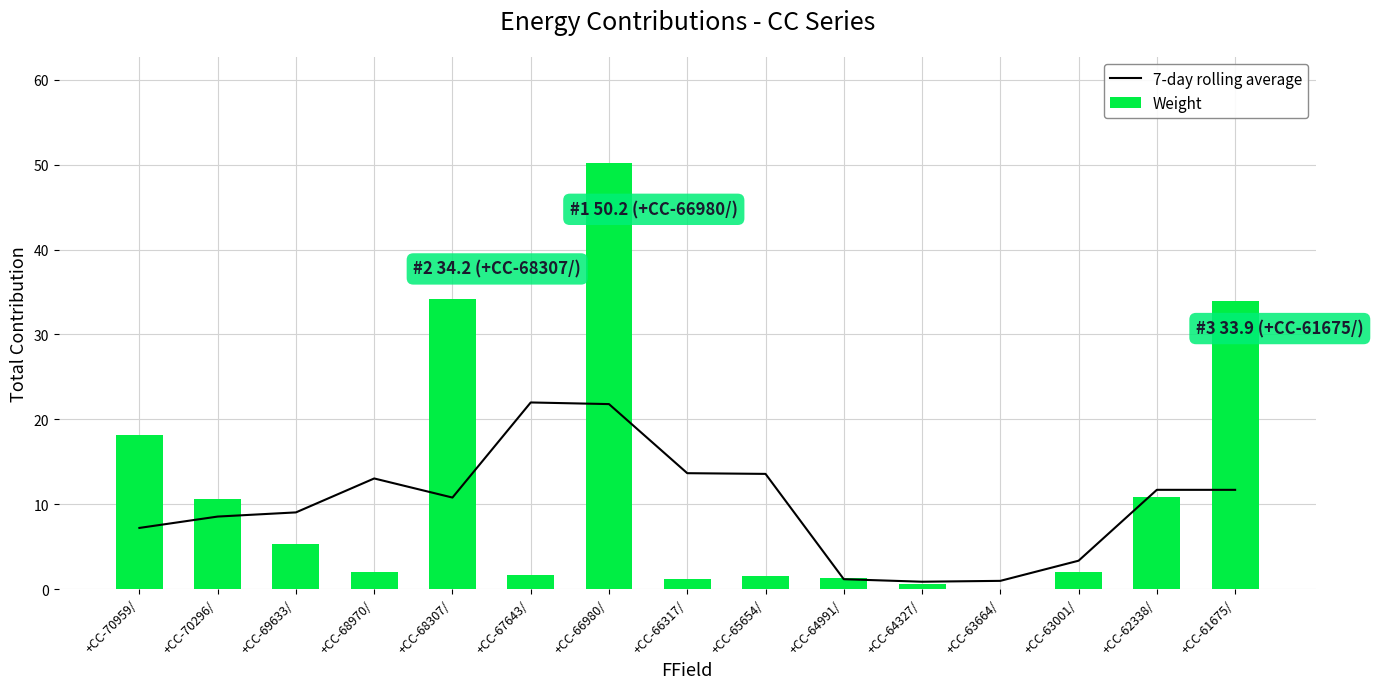

At which label is Weight closest to 25?

+CC-70959/